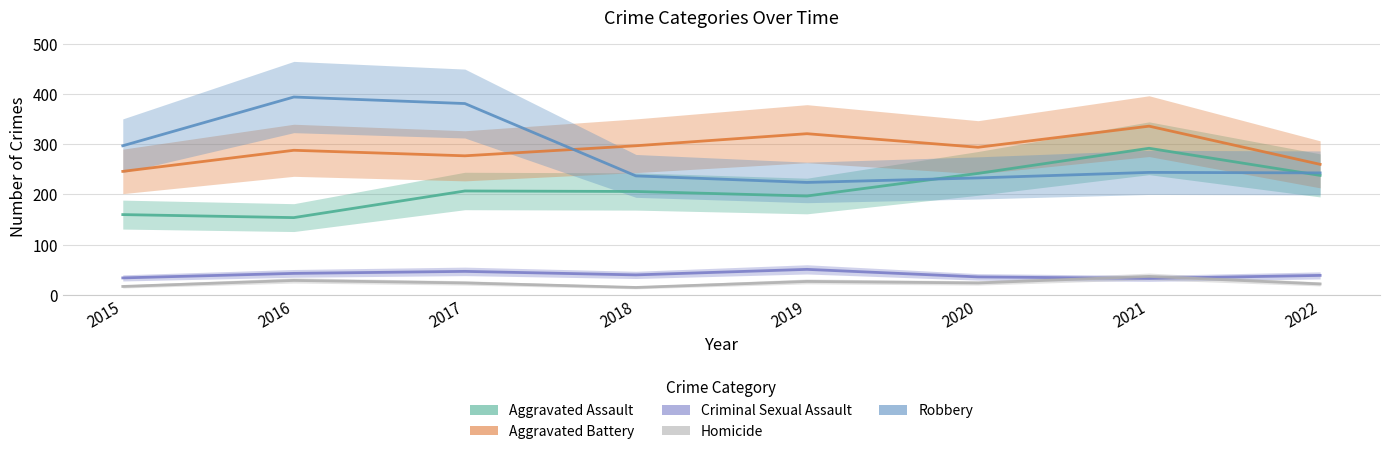

What is the total value across all series at 2022?

802